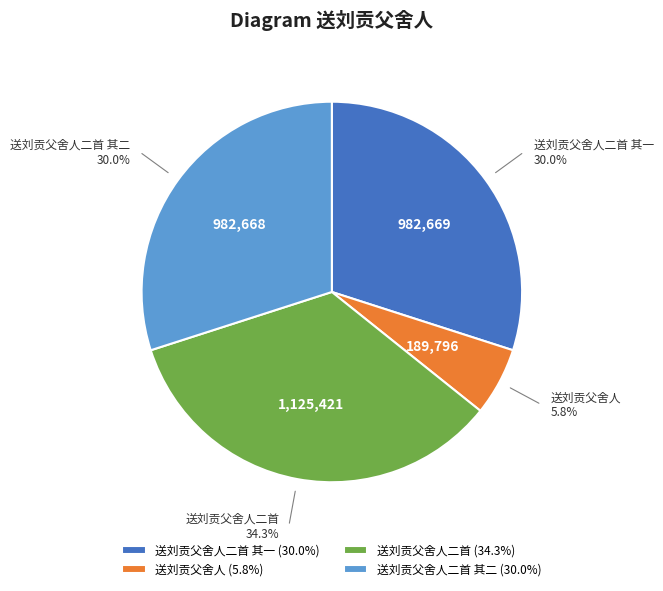

How much of the chart is everything except 送刘贡父舍人?

94.2%